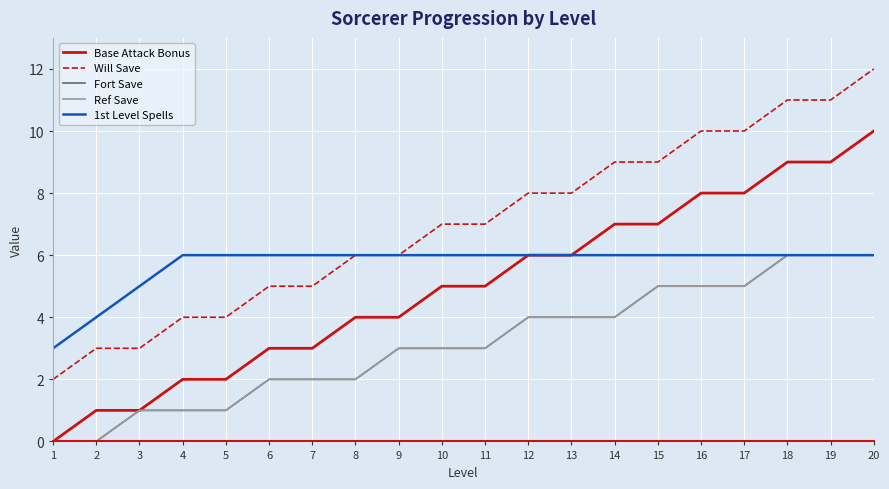

How many values in the Base Attack Bonus series are below 5?

9